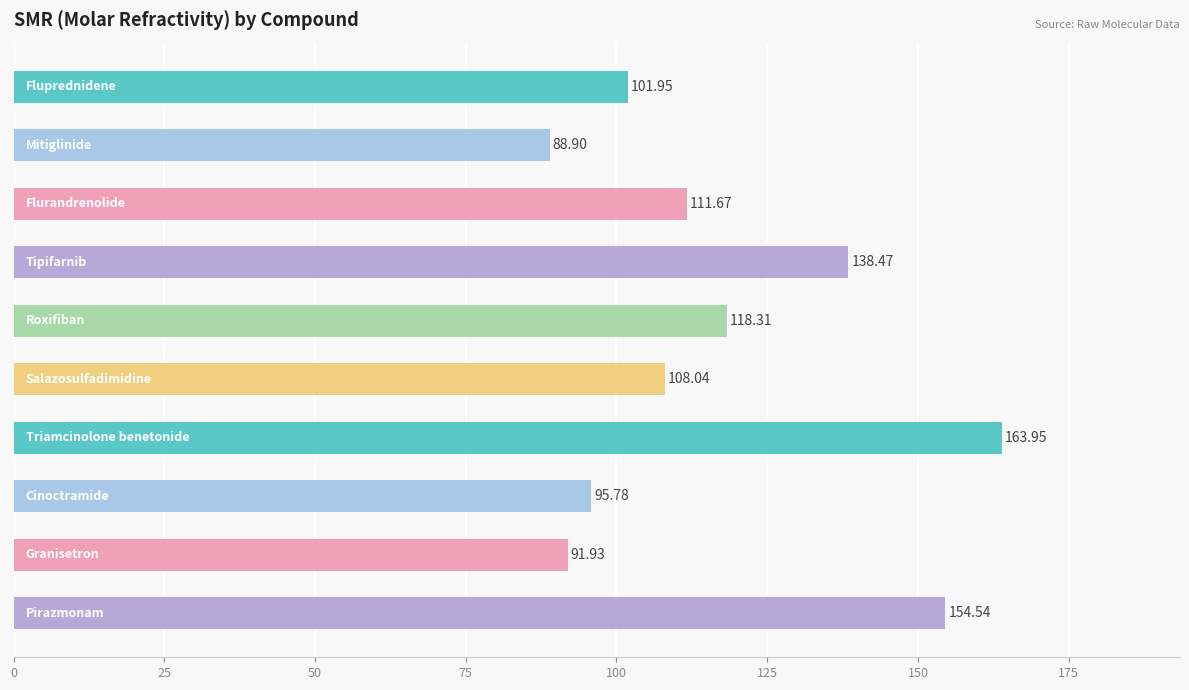

What is the sum of all values?

1173.5